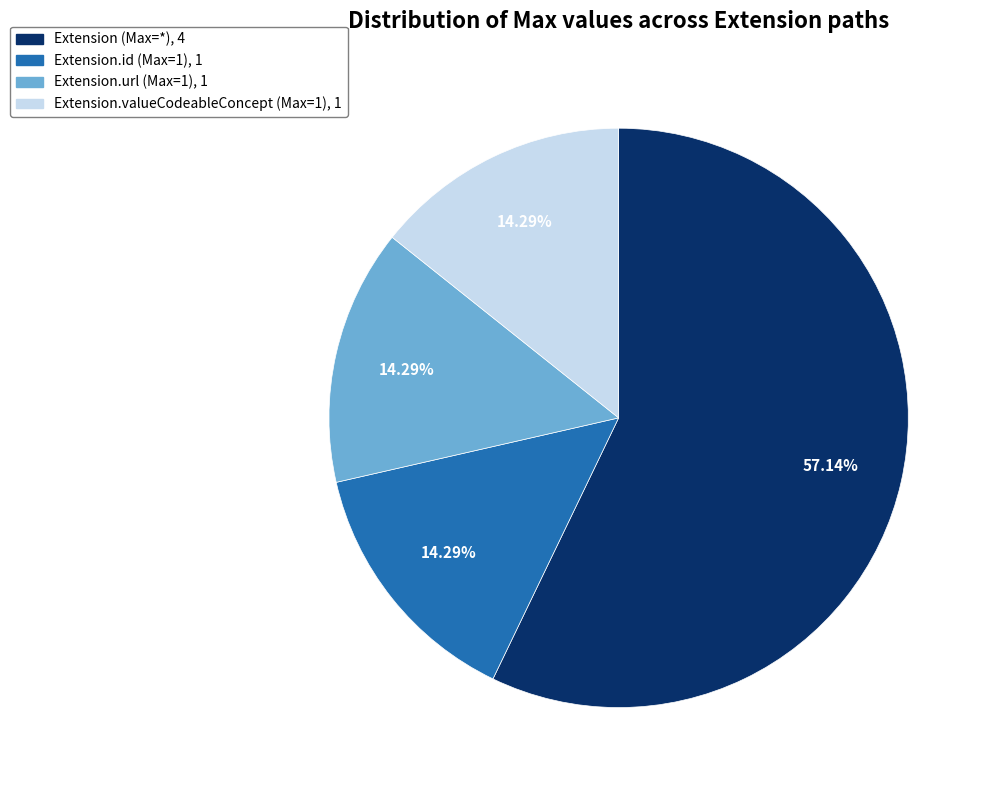

Does any single category account for the majority?

Yes